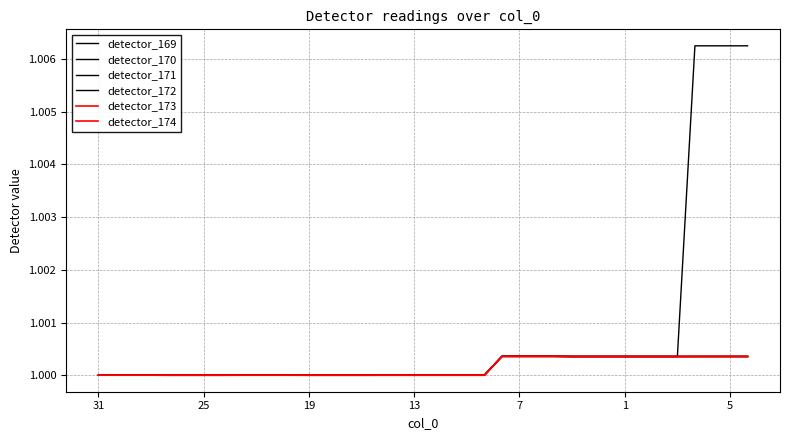

How many lines are shown in the chart?

6